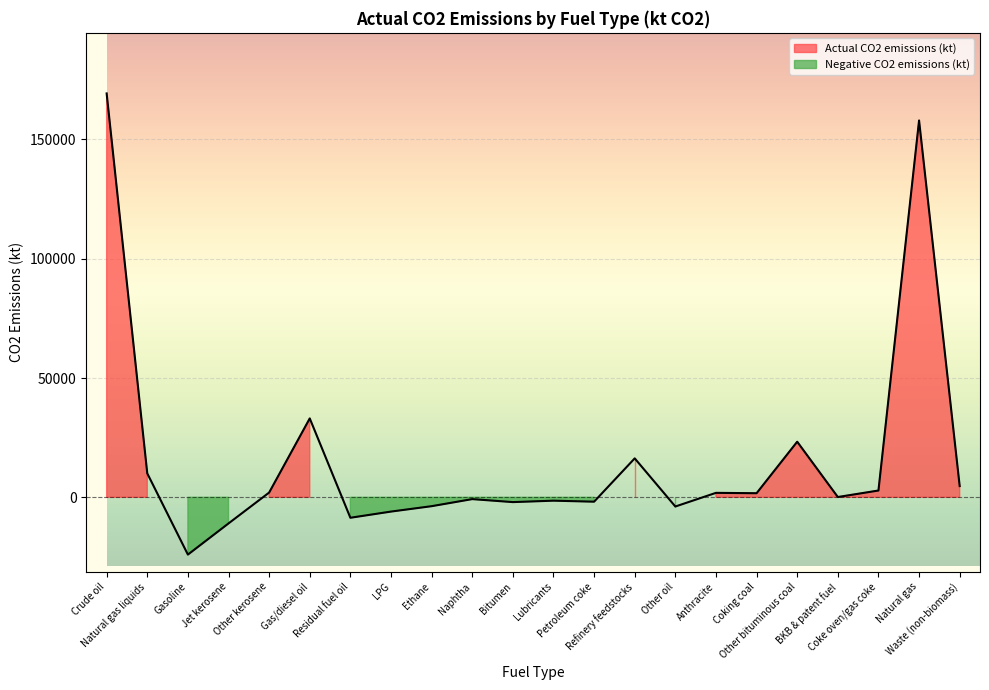

Reading left to right, list all the values displayed in this chart.

169271.4	10031.1	-24014.3	-10948.2	1986.6	33063.5	-8572.7	-5984.2	-3720.6	-757.9	-2009.6	-1411.1	-1834.8	16317.8	-3856.4	1865.9	1712.9	23296.6	117.0	2843.8	157943.5	4699.9